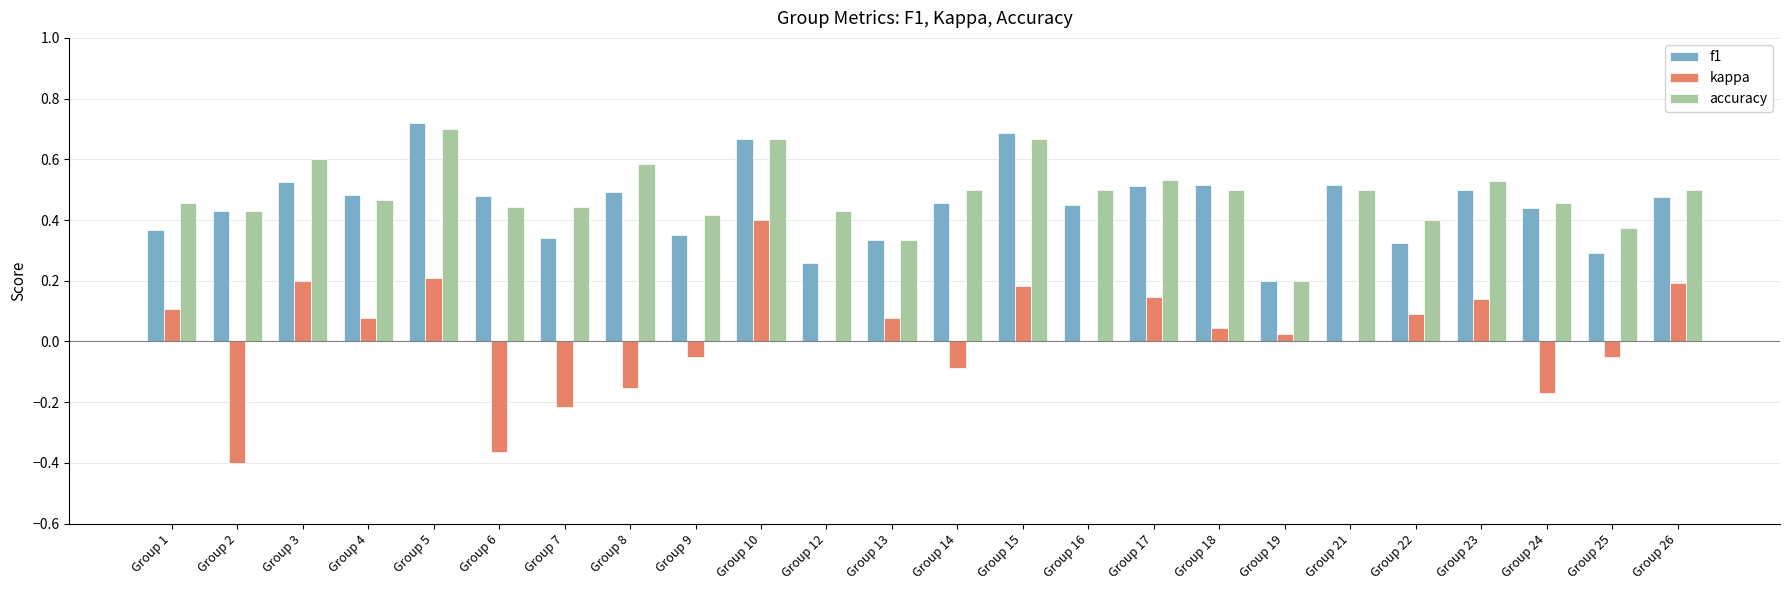

Which series has the widest spread of values?

kappa